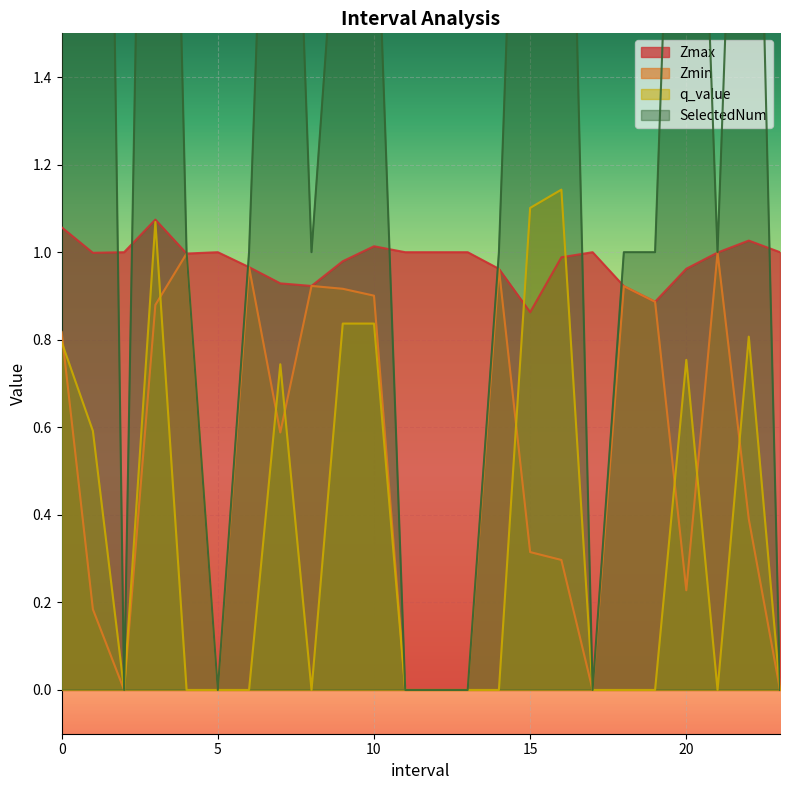

Is the value of q_value at 22.0 greater than the value of Zmax at 1.0?

No